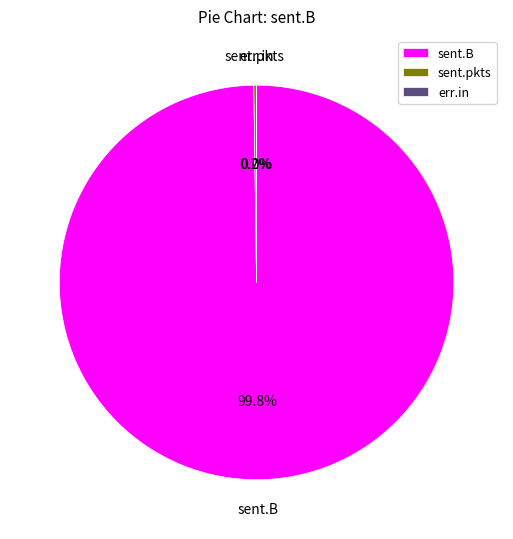

Is there any slice that represents more than half of the pie?

Yes